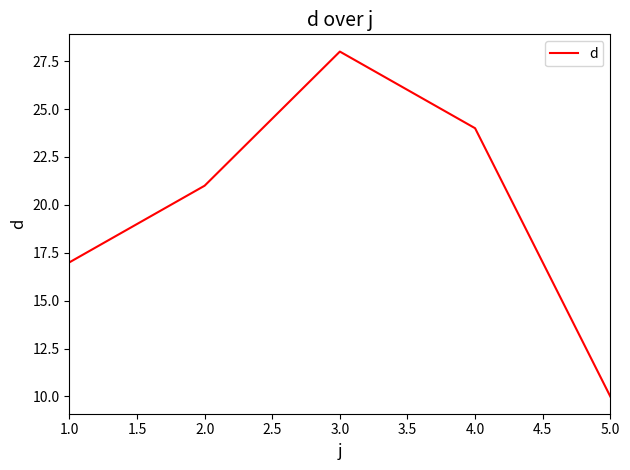

What is the approximate value at 2.0, to the nearest 5?

20